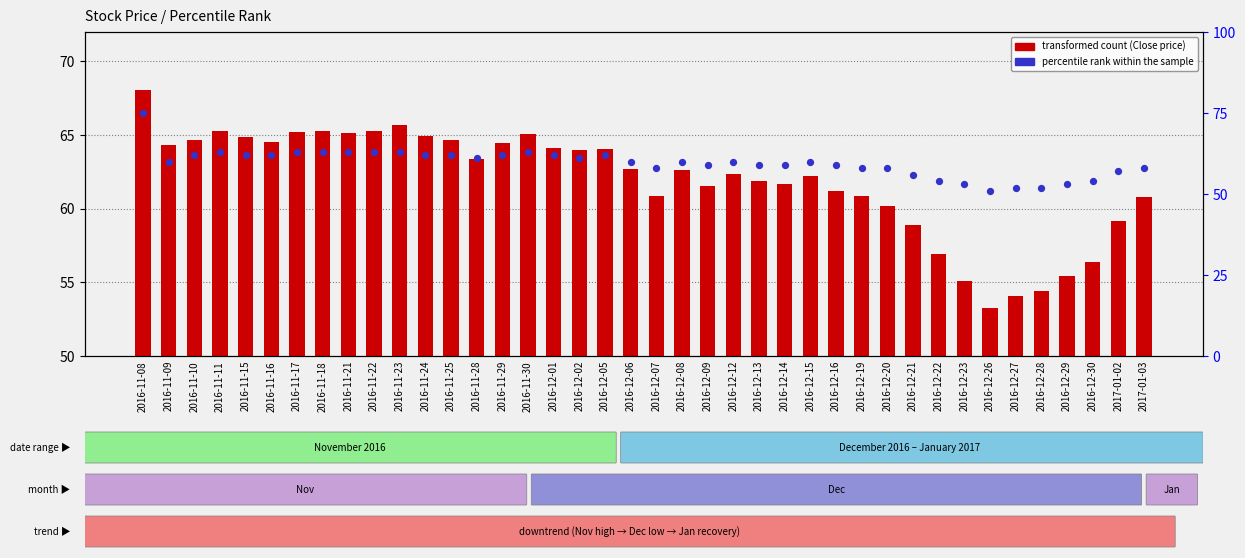

Which series reaches the minimum Y coordinate?

transformed count